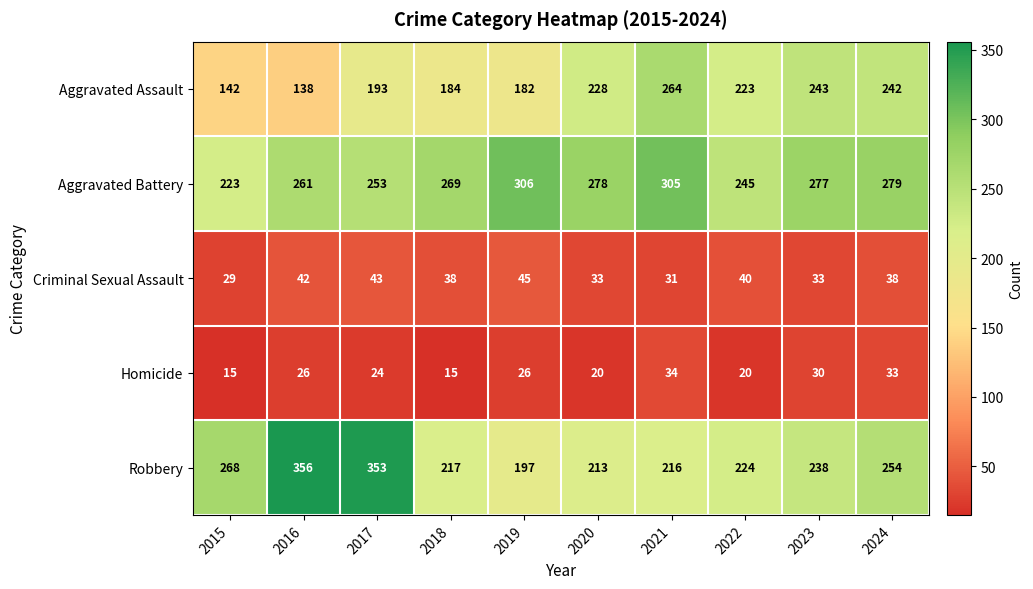

Between 2017 and 2018, which series saw the biggest shift?

Robbery